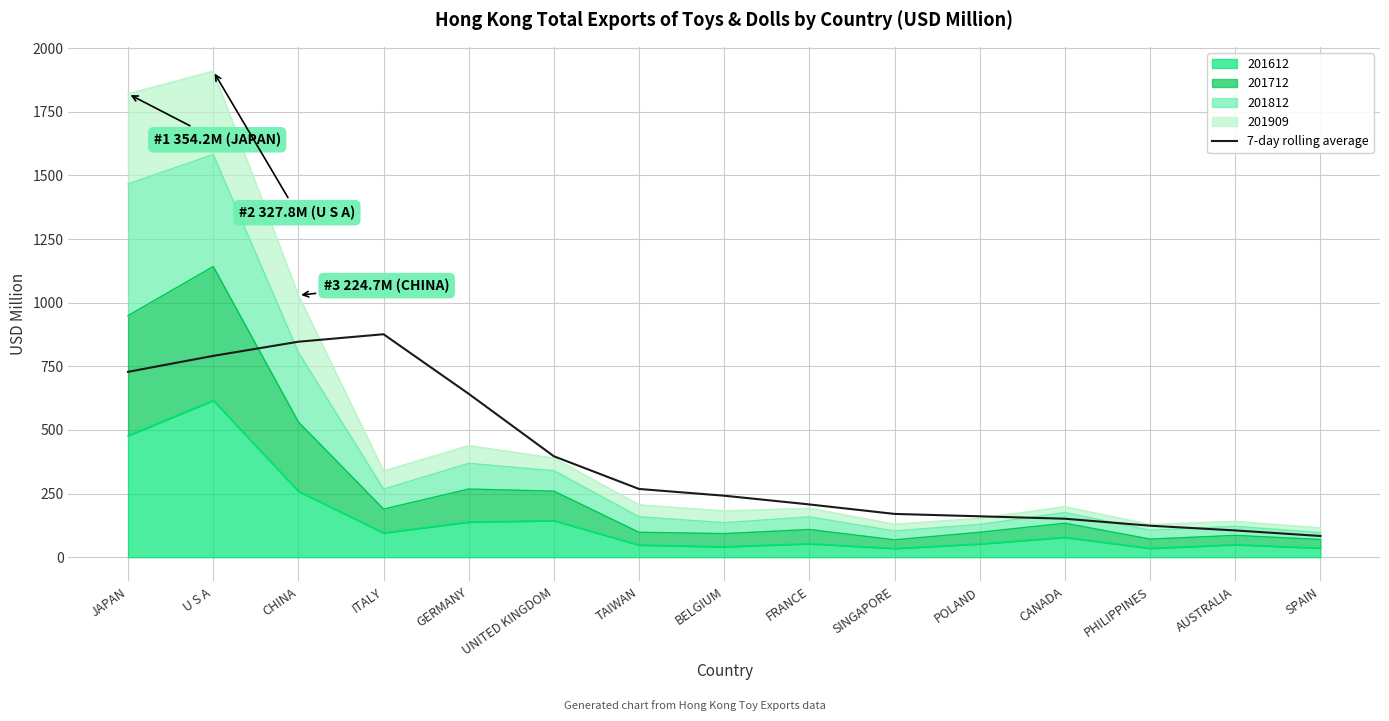

Is it true that the value at SPAIN is 143.8?

False